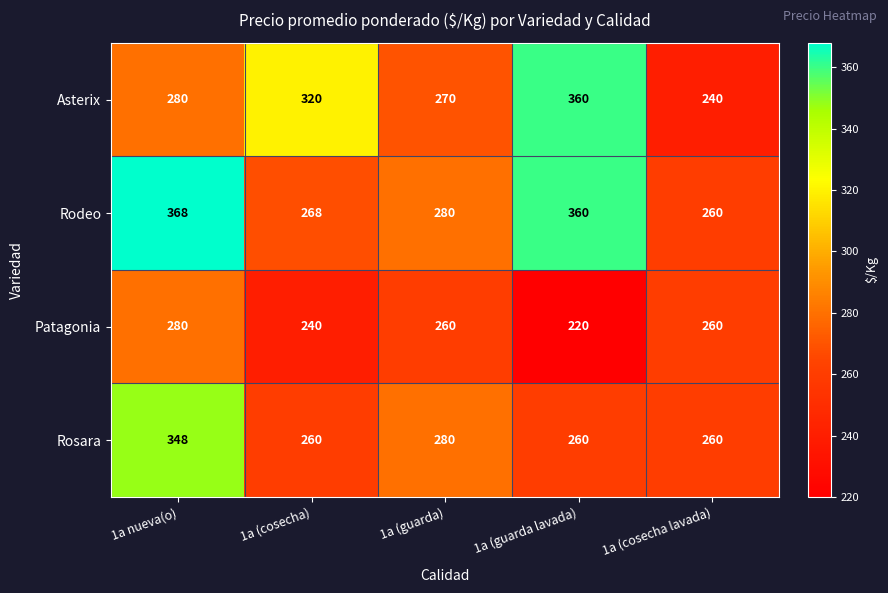

At which category does the chart reach its peak across all series?

1a nueva(o)